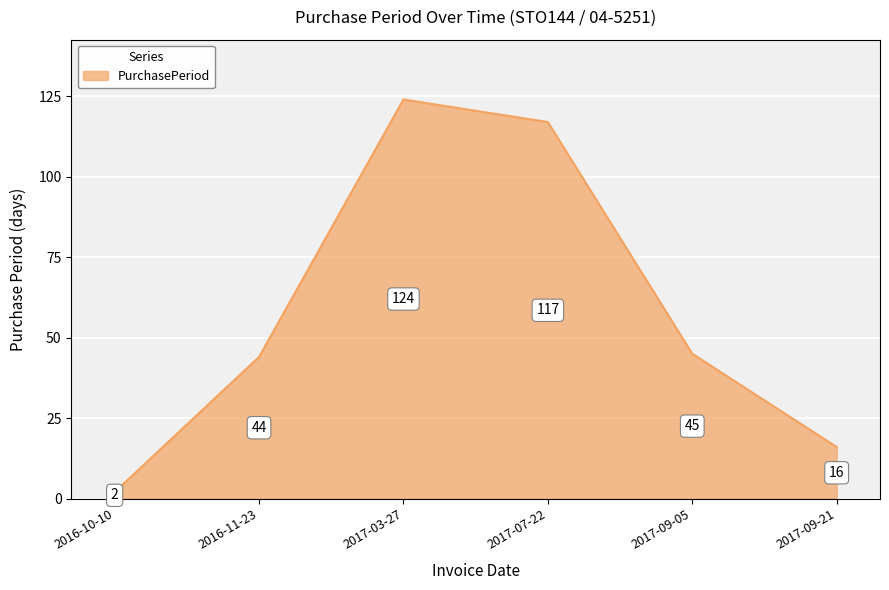

Reading left to right, transcribe all the data shown in this chart.

2	44	124	117	45	16